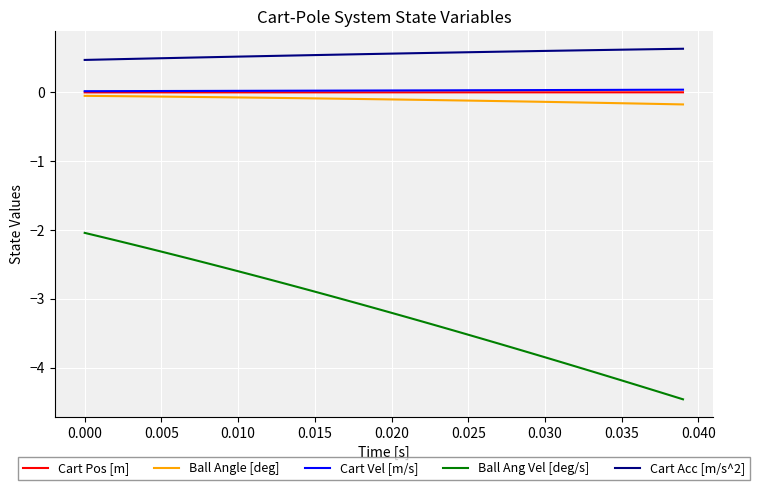

Is this an area chart (filled region under the line)?

No